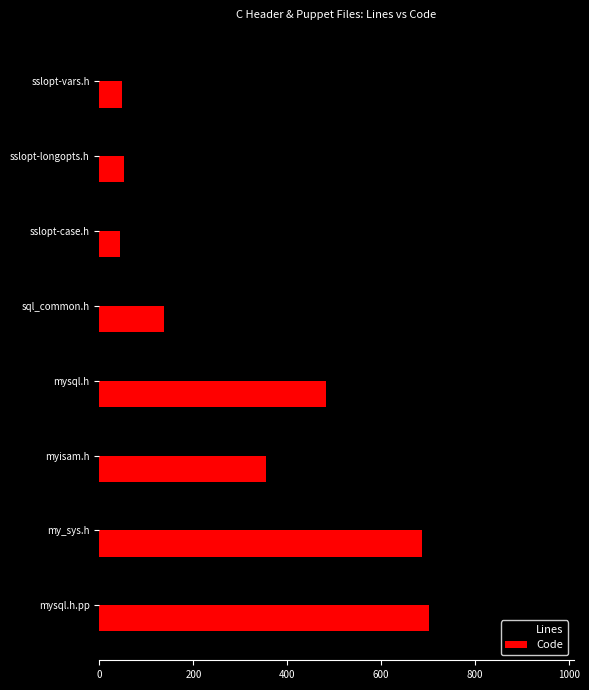

Rank the series by their maximum value, from lowest to highest.

Code, Lines